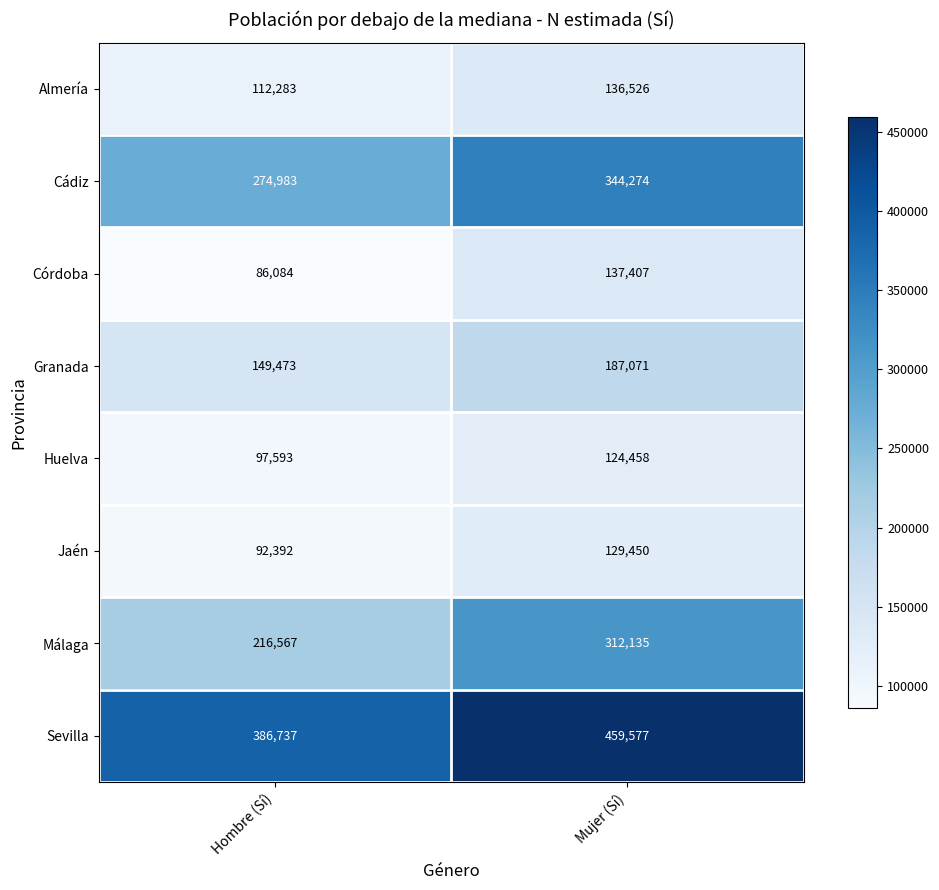

Reading left to right, extract all data points from this chart.

Almería: 112283	136526
Cádiz: 274983	344274
Córdoba: 86084	137407
Granada: 149473	187071
Huelva: 97593	124458
Jaén: 92392	129450
Málaga: 216567	312135
Sevilla: 386737	459577